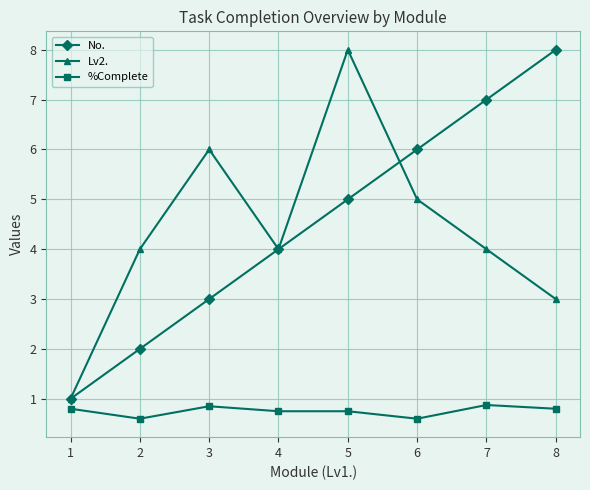

True or false: No. has more than 0 points higher than both neighbors.

False